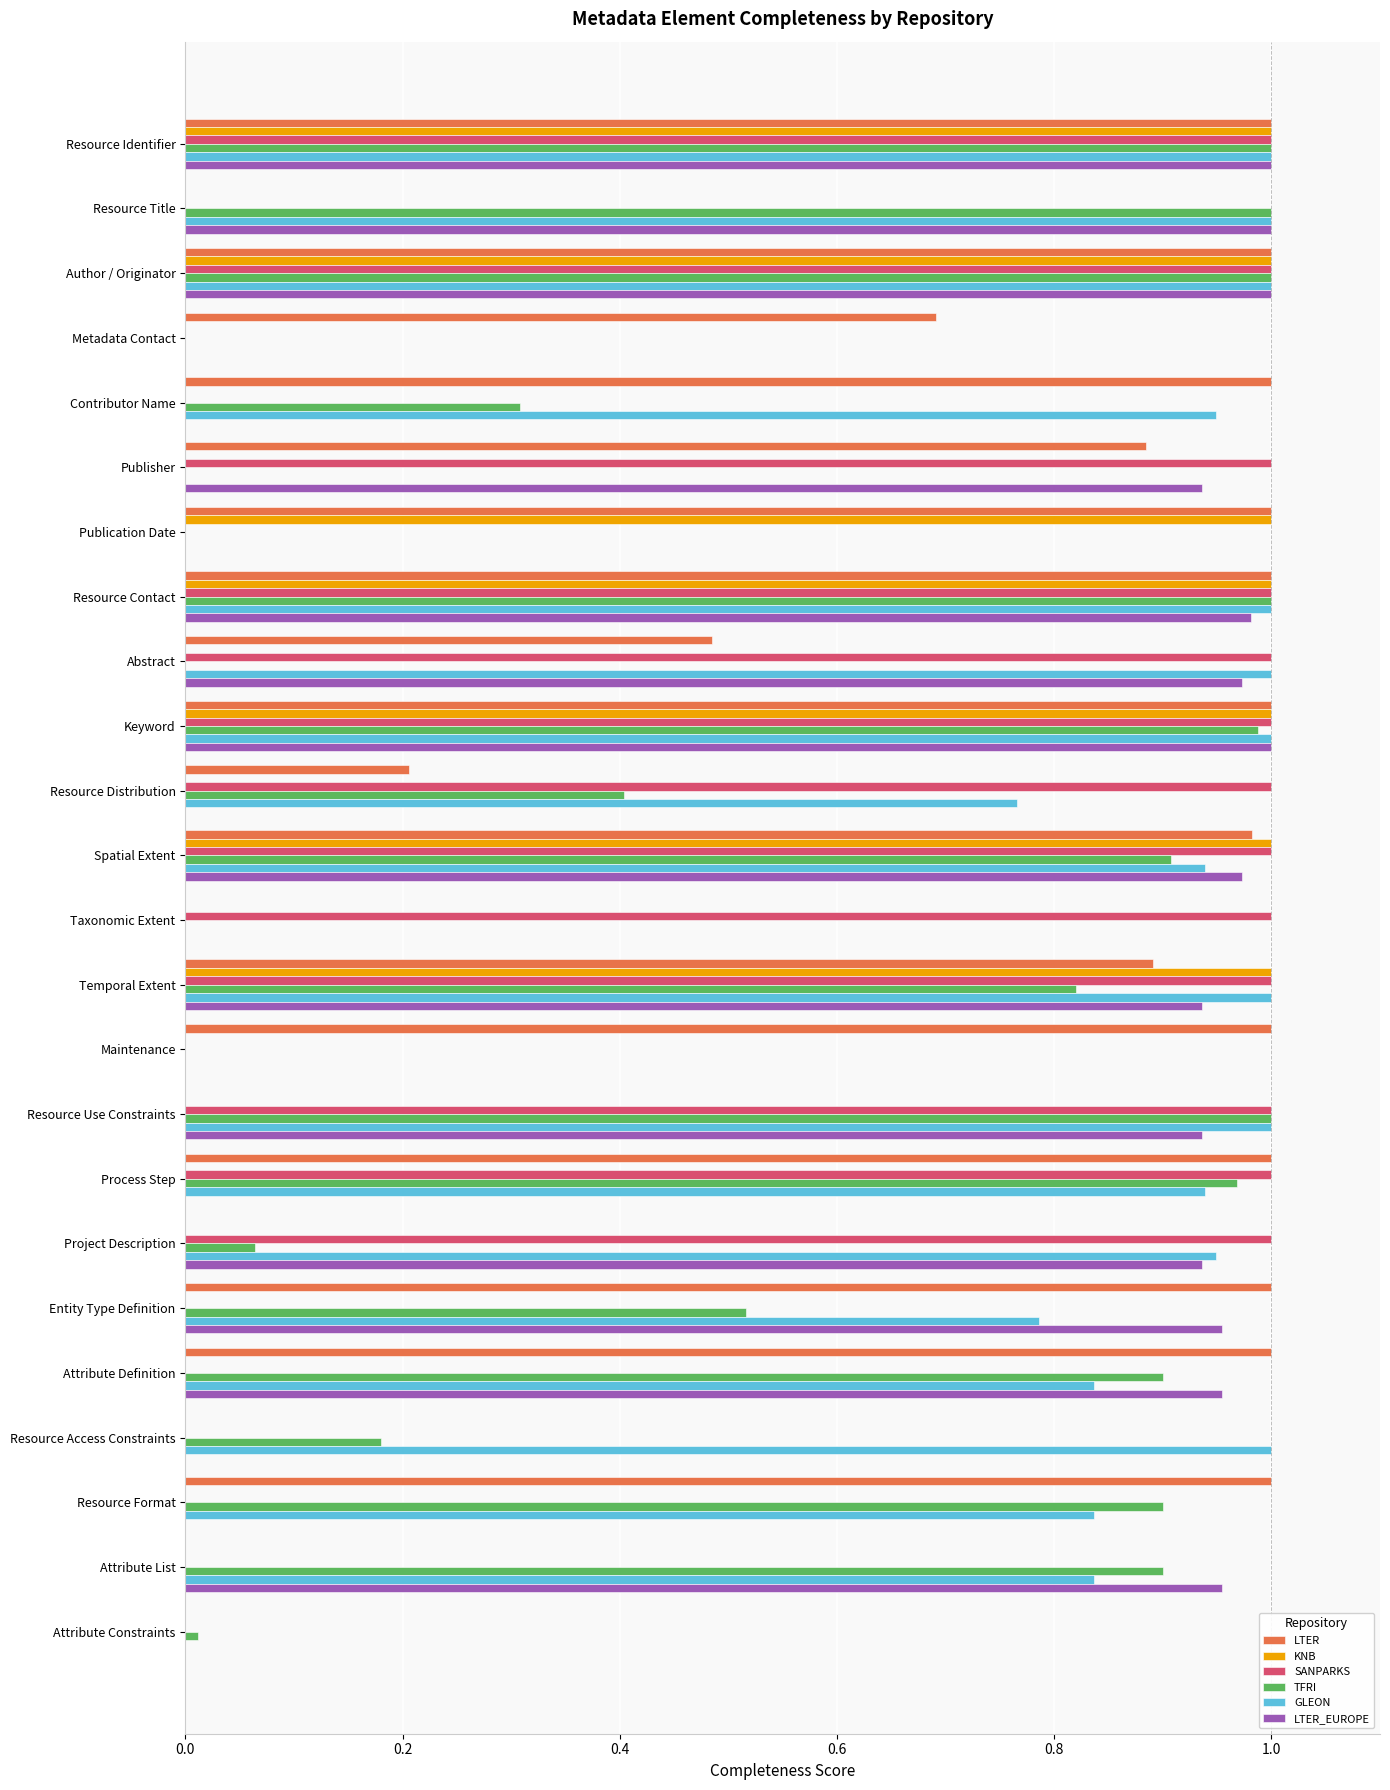

Is the value of LTER_EUROPE at Metadata Contact greater than the value of GLEON at Abstract?

No